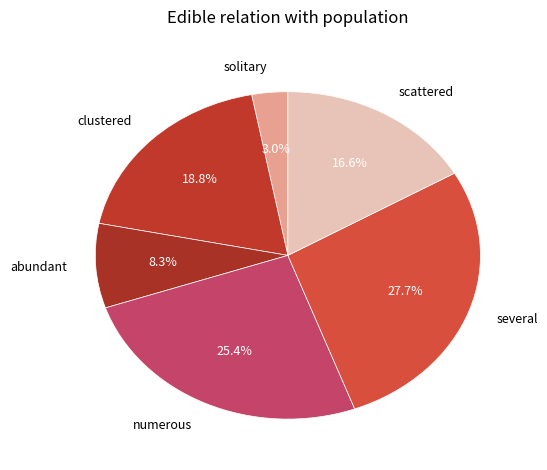

Does any single category account for the majority?

No